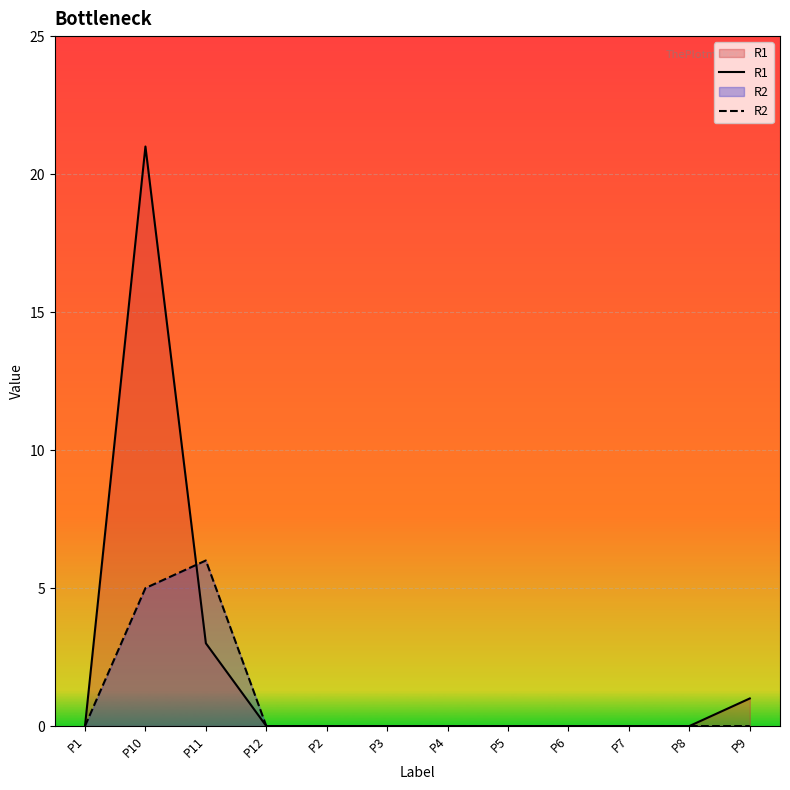

List the labels in order of R2 value, smallest first.

P1, P12, P2, P3, P4, P5, P6, P7, P8, P9, P10, P11